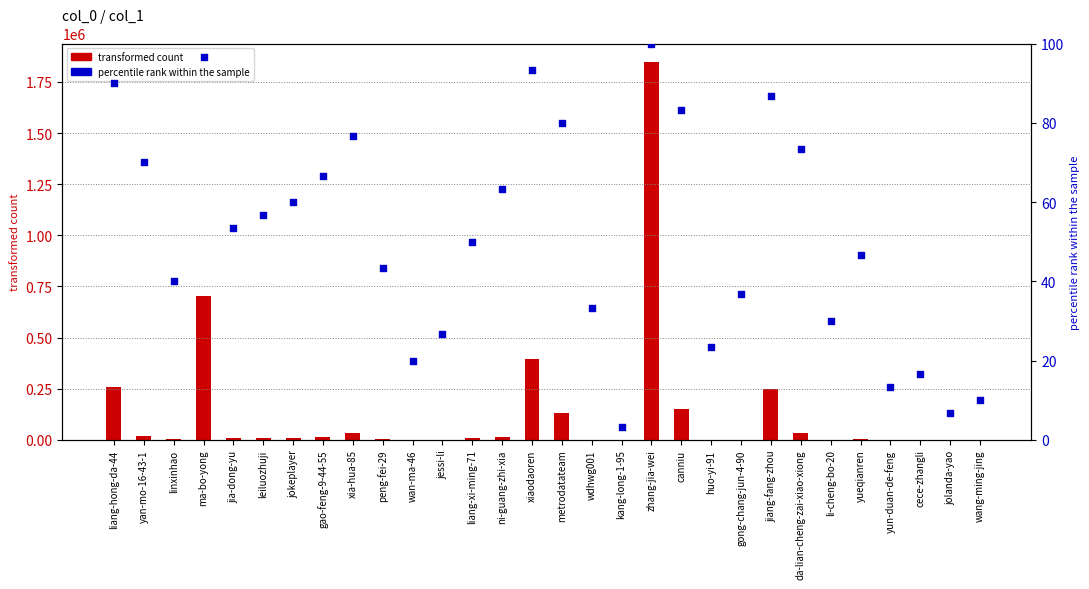

At how many categories does at least one series exceed 1529375?

1